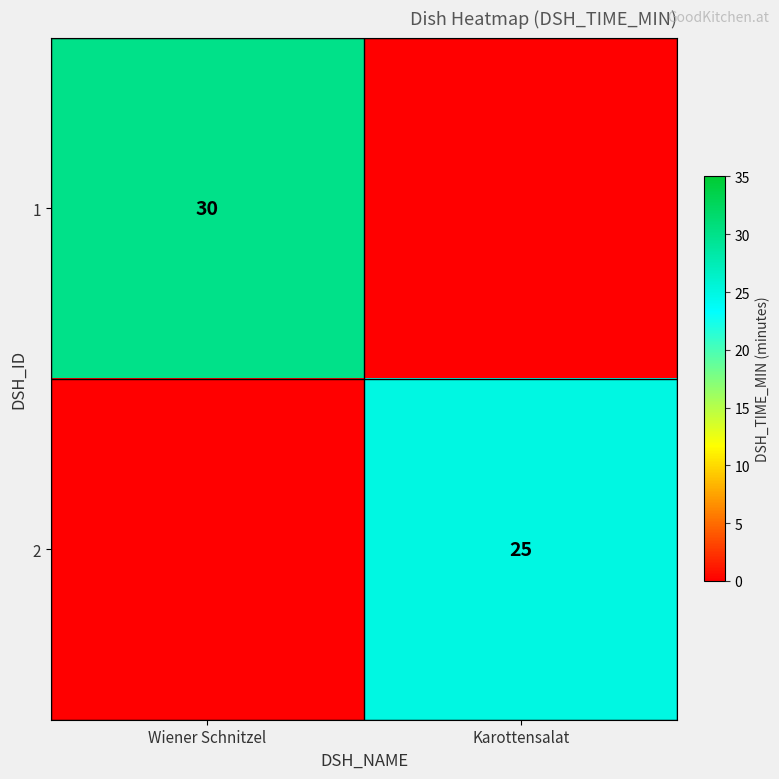

Is it true that 2 equals 25 at Karottensalat?

True